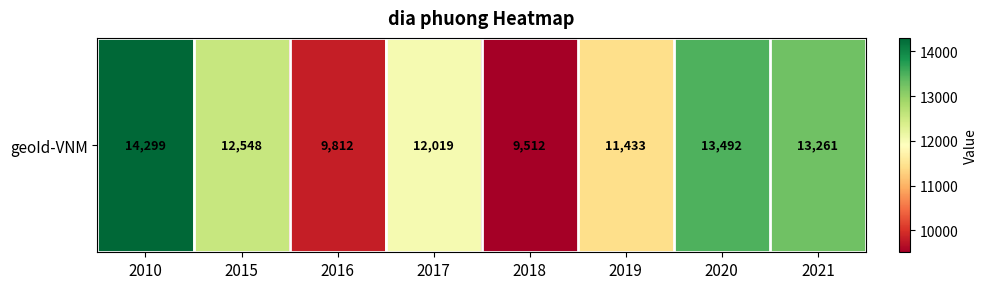

Which category has the lowest value across all series?

2018